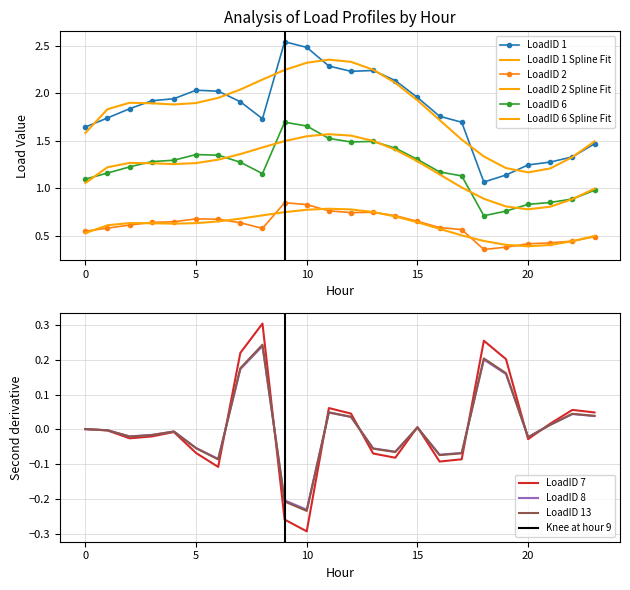

Which category has the highest value in the LoadID 6 series?

9